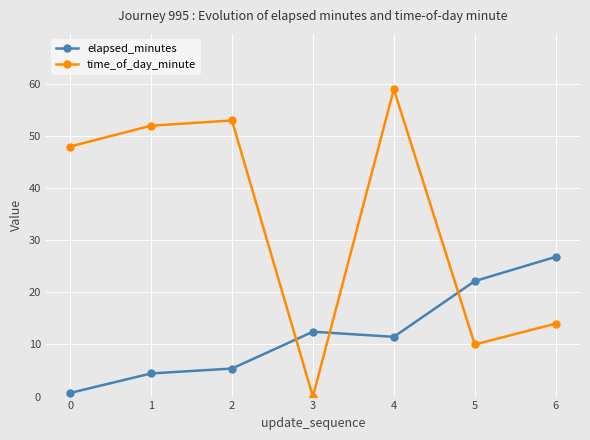

What is the total value across all series at 4?

70.5